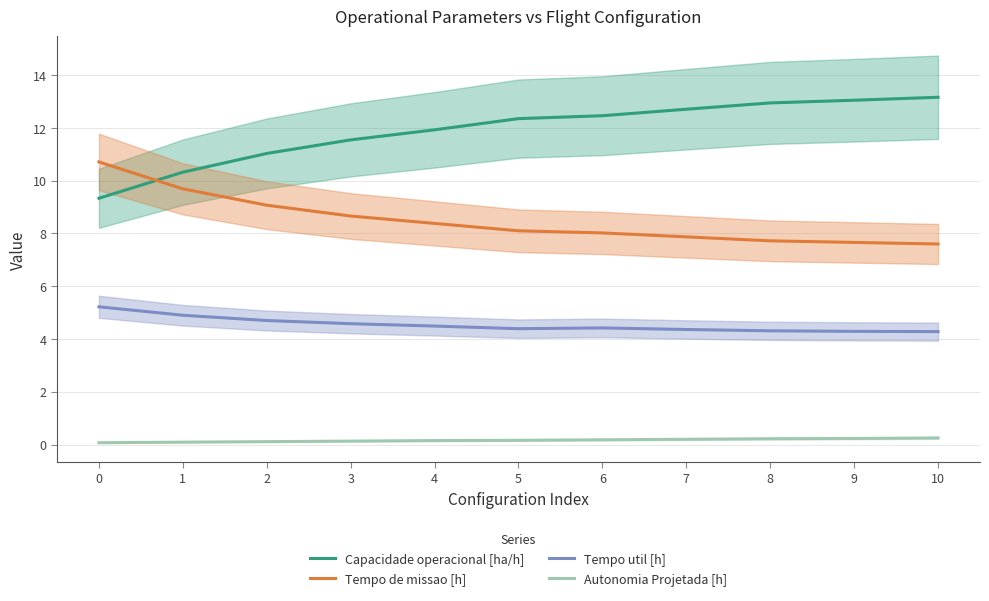

Does the chart display data point markers on the line(s)?

No